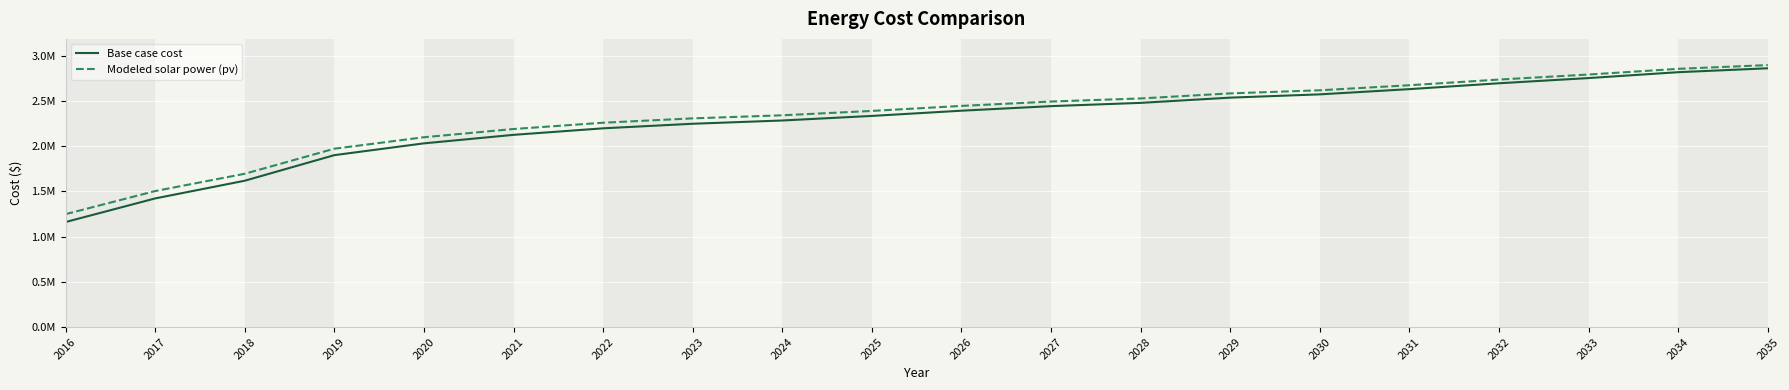

Which series changed the most between 2026 and 2029?

Base case cost